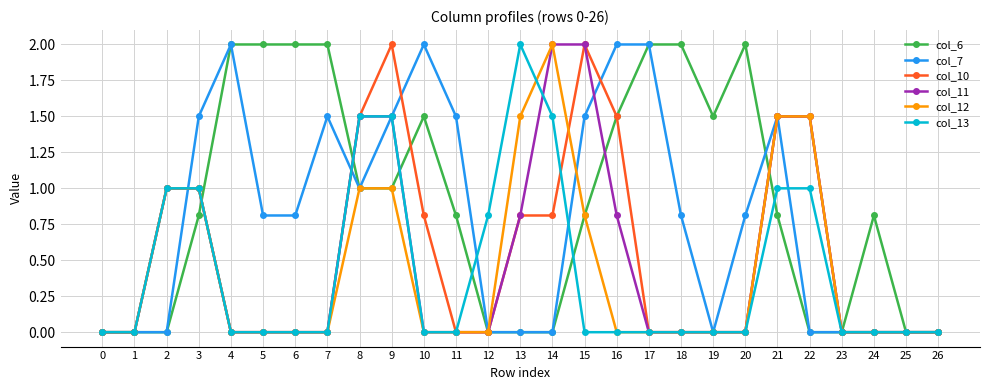

How many categories are shown in the chart?

27